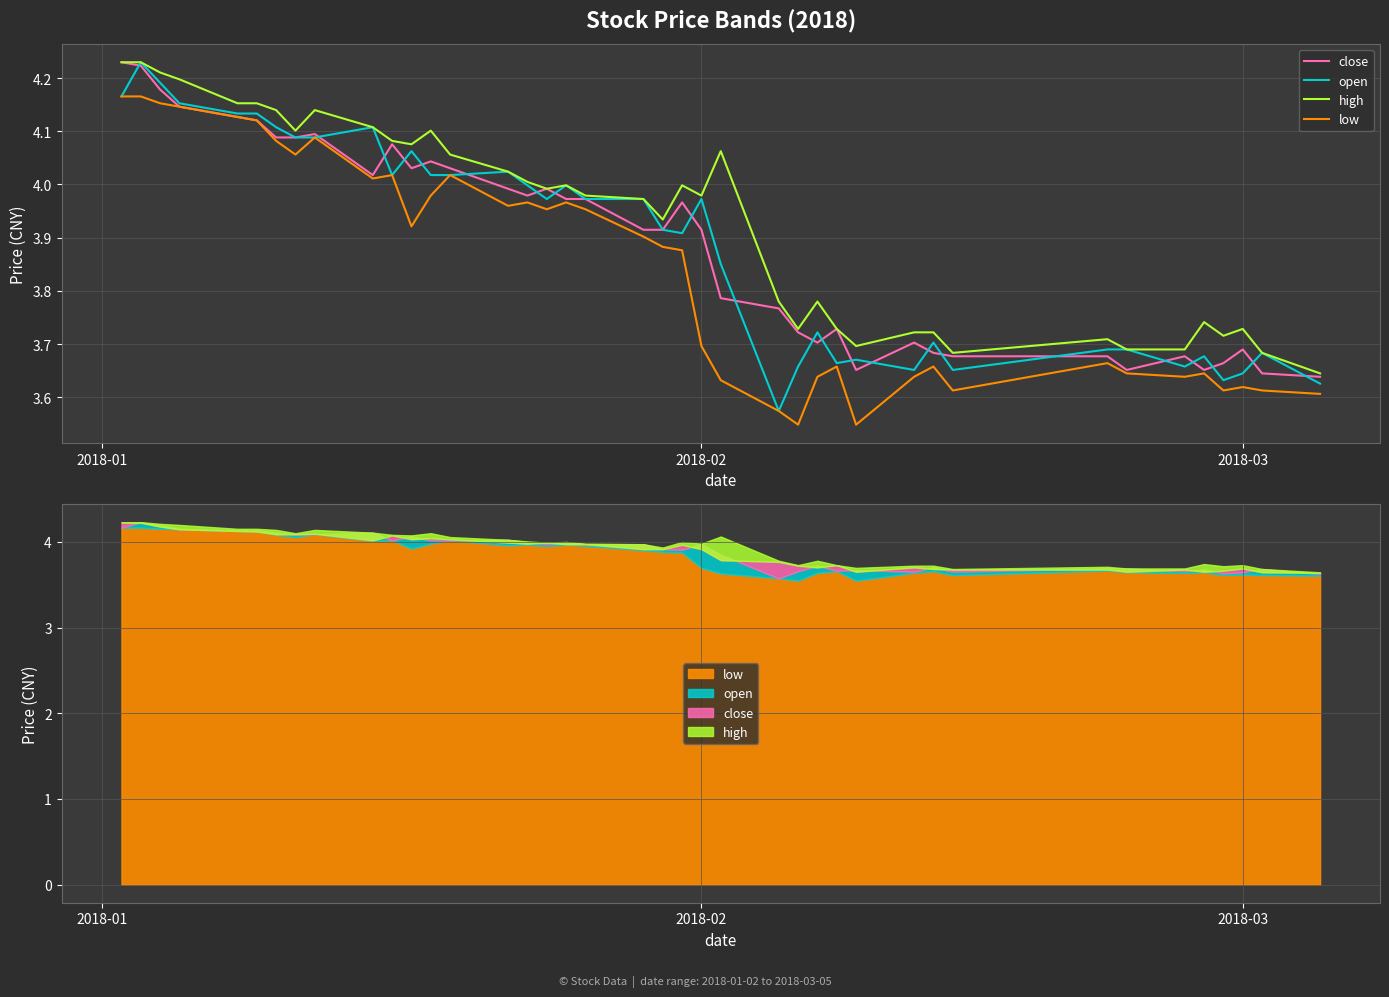

What is the difference between the second highest and minimum values in the high series?

0.6